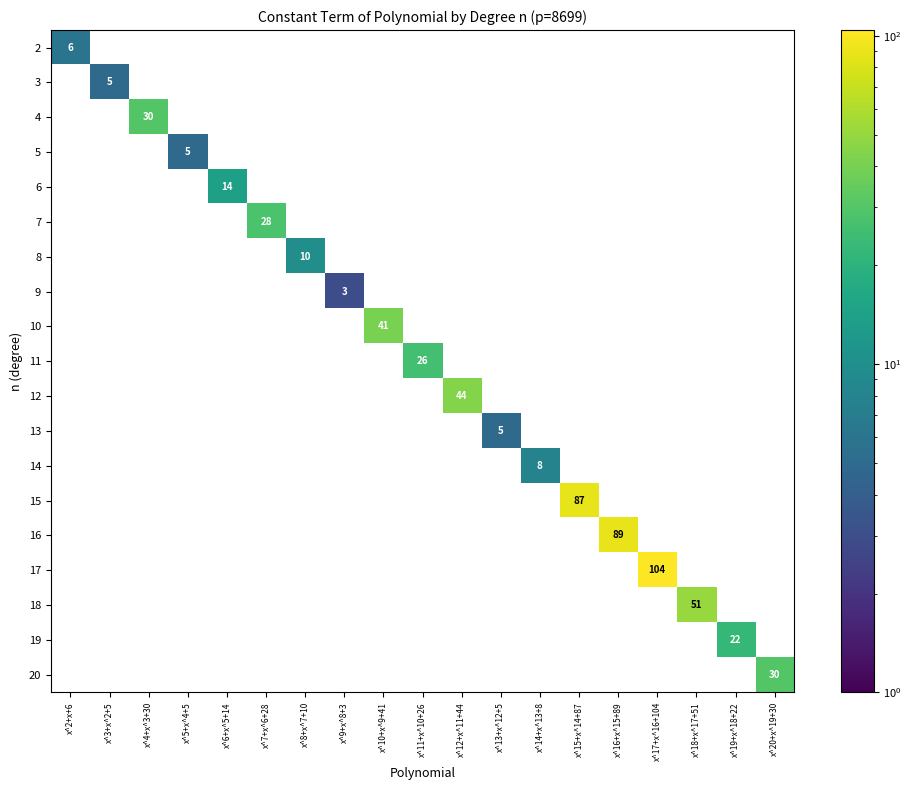

Which category has the highest value in the 20 series?

x^20+x^19+30